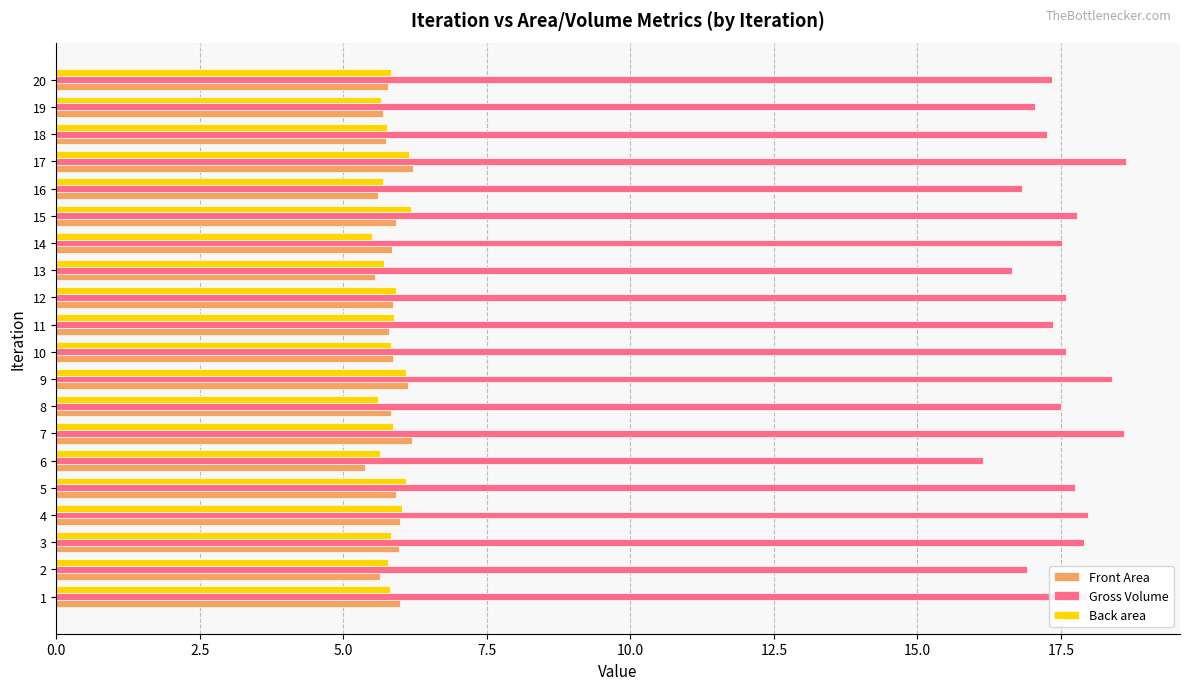

True or false: Gross Volume has a value of 22.7 at 10.

False